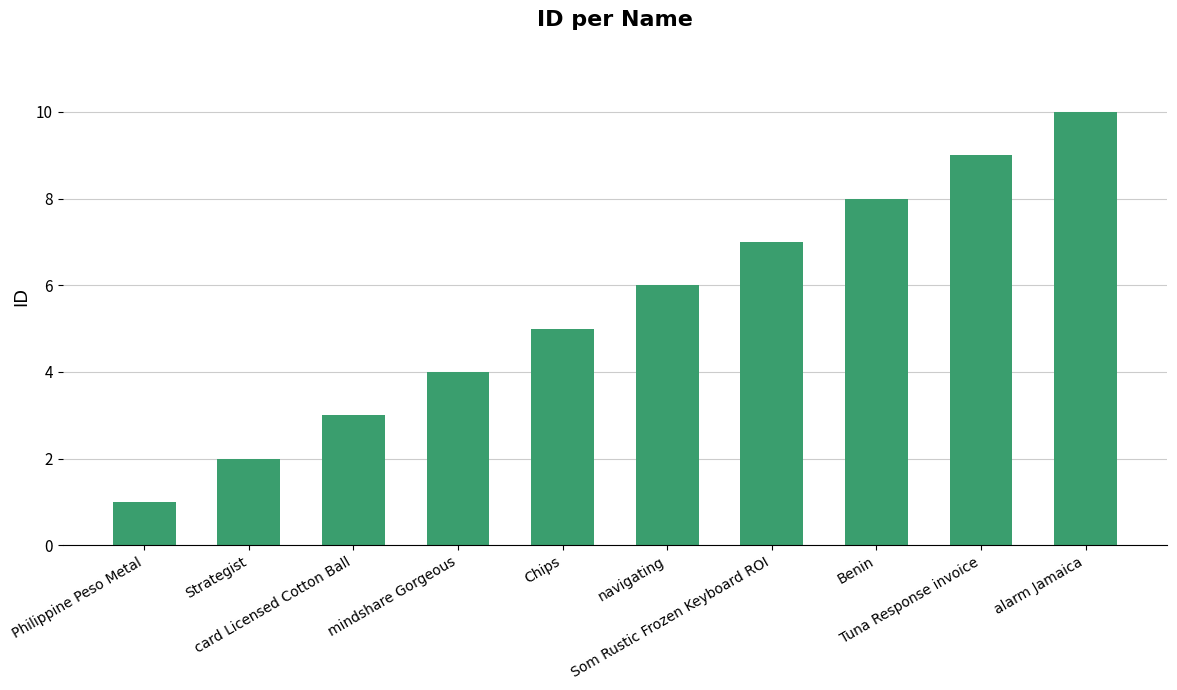

List the labels in order of value, smallest first.

Philippine Peso Metal, Strategist, card Licensed Cotton Ball, mindshare Gorgeous, Chips, navigating, Som Rustic Frozen Keyboard ROI, Benin, Tuna Response invoice, alarm Jamaica